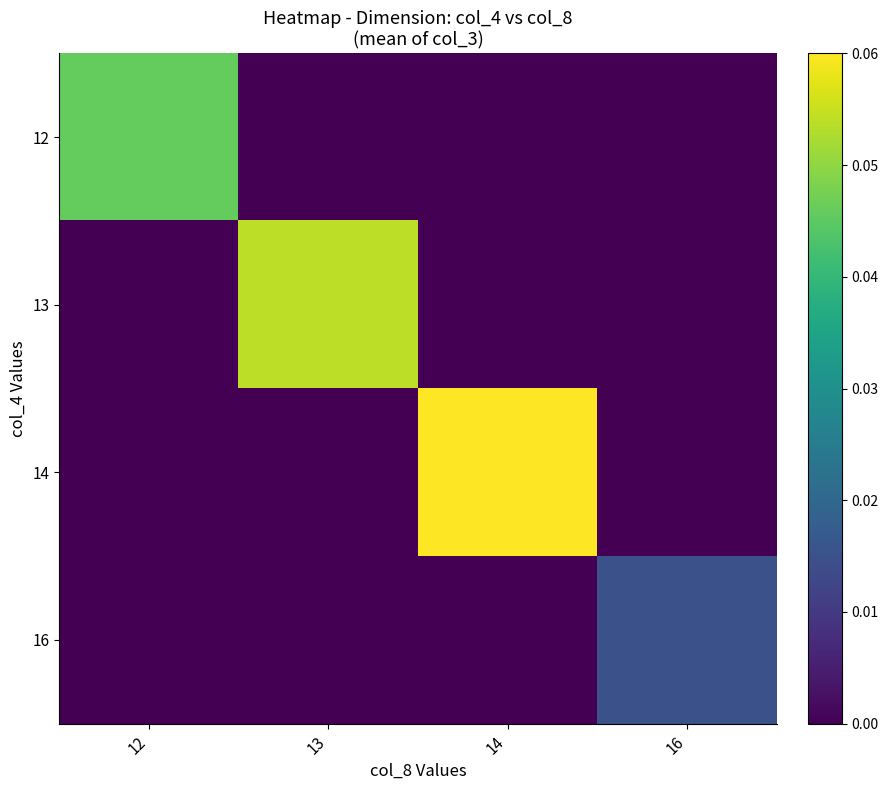

Reading left to right, transcribe all the data shown in this chart.

12: 12=0.0	13=0.0	14=0.0	16=0.0
13: 12=0.0	13=0.1	14=0.0	16=0.0
14: 12=0.0	13=0.0	14=0.1	16=0.0
16: 12=0.0	13=0.0	14=0.0	16=0.0